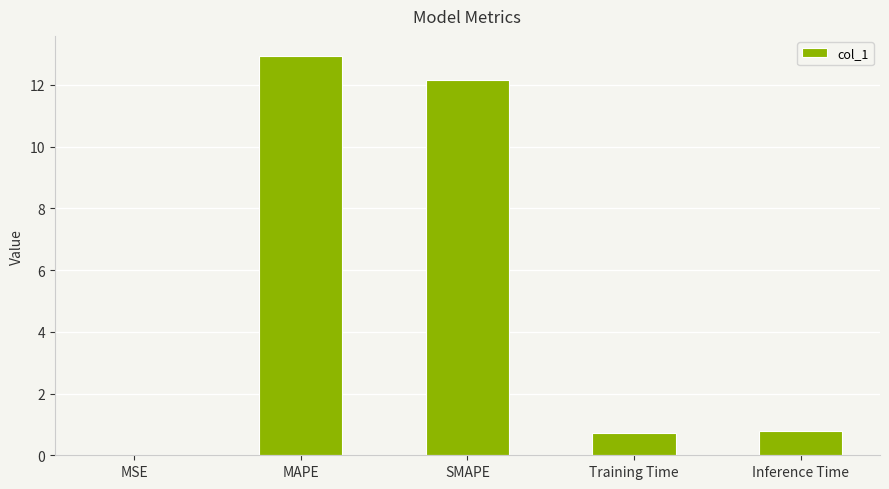

Are the bars grouped side by side (vs. stacked)?

No